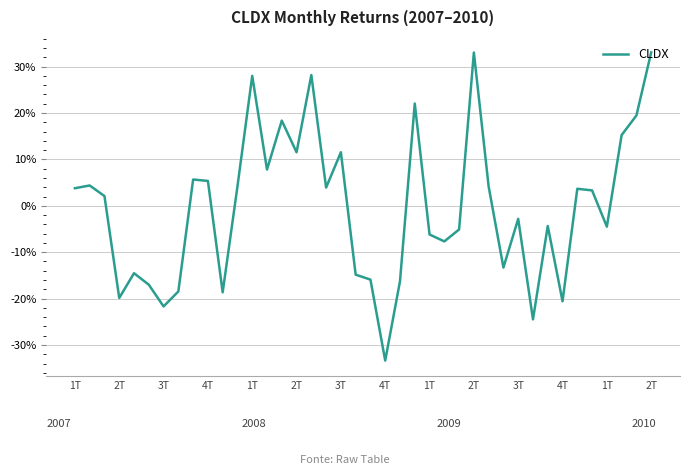

List the labels in order of value, largest first.

39, 27, 16, 1T, 23, 38, 14, 37, 18, 15, 2T, 1T, 2T, 2T, 4T, 28, 17, 1T, 34, 35, 3T, 30, 32, 36, 26, 24, 25, 29, 1T, 19, 20, 22, 2T, 4T, 3T, 4T, 33, 3T, 31, 21